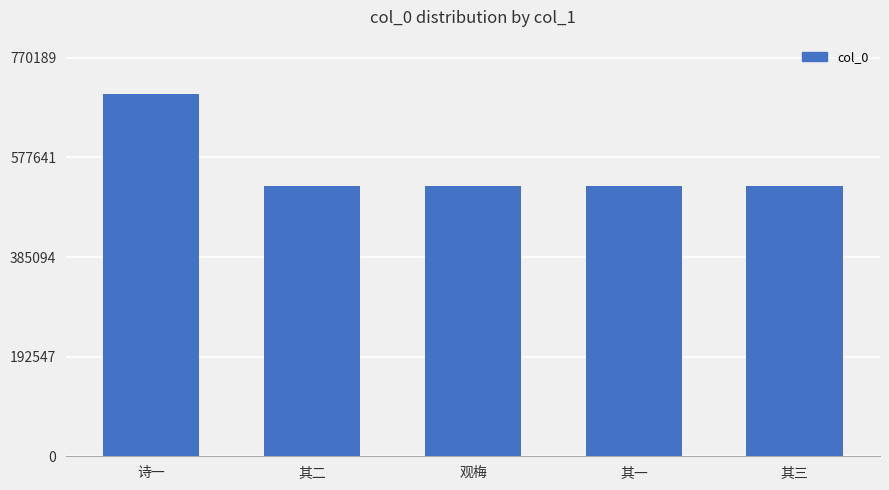

What is the value of the 4th bar from the left?

521804